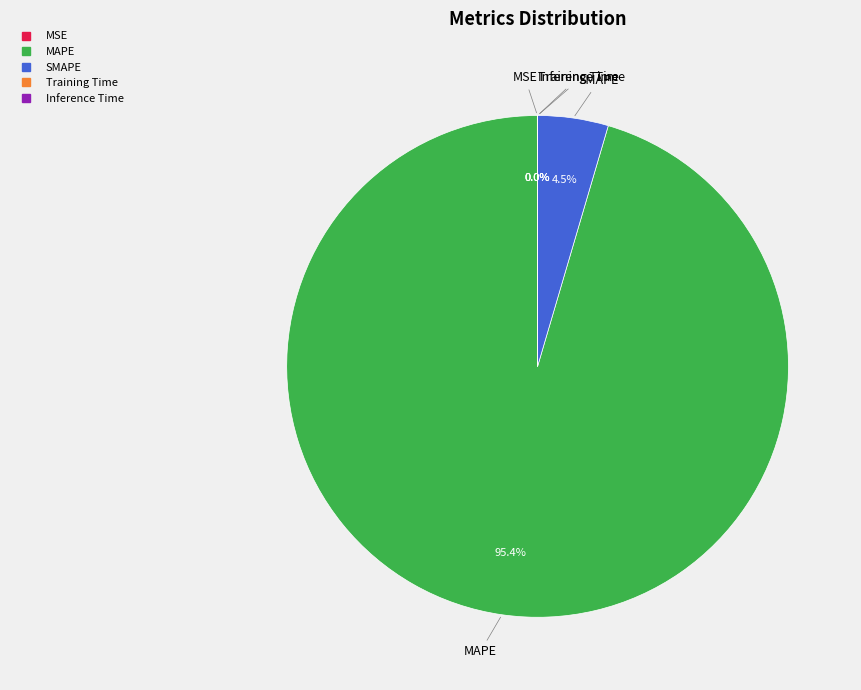

Do MAPE and SMAPE together represent more than half of the pie?

Yes